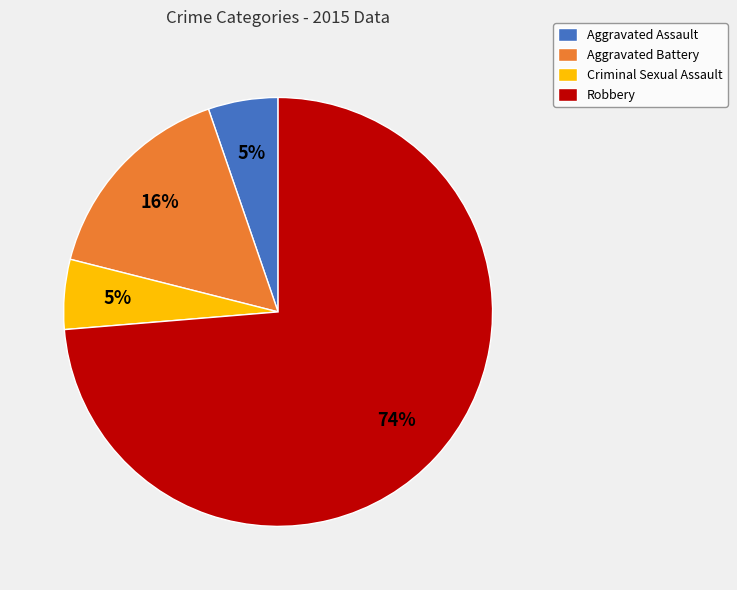

The Aggravated Assault slice represents 5% of the pie. True or false?

True